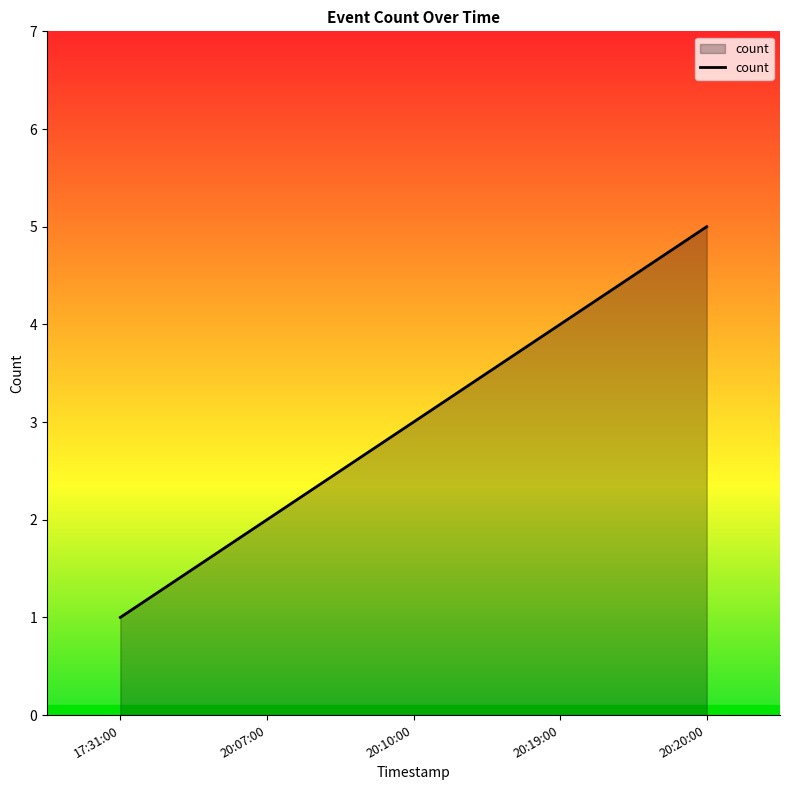

What is the average value?

3